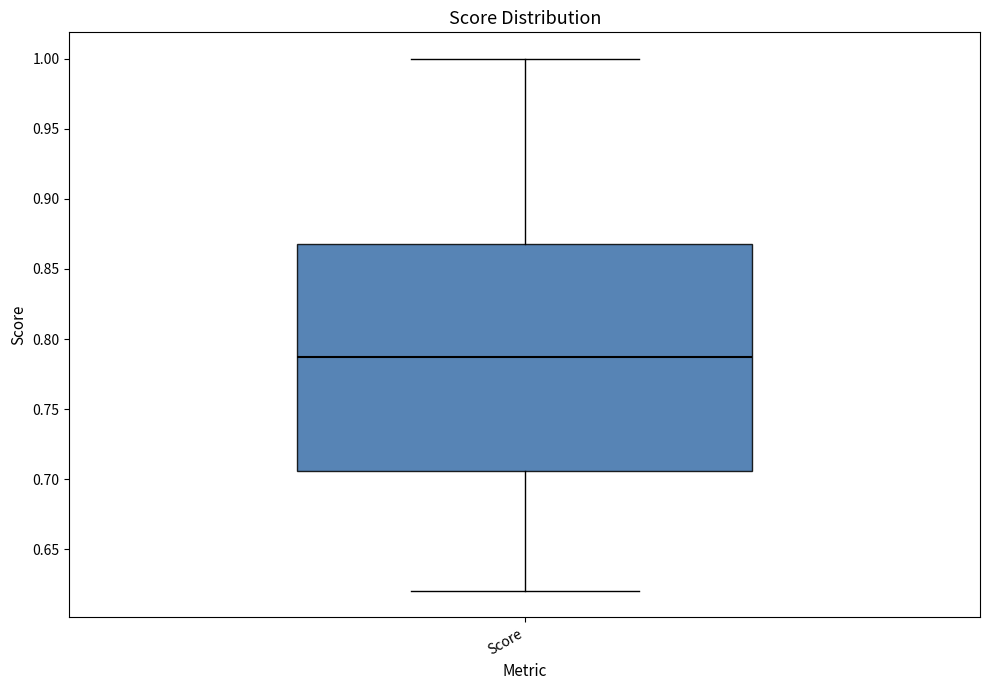

Read this box plot against the y-axis: the position of the median line, the range covered by the box, and the ends of both whiskers. The values are not printed on the chart, so give them approximately, as read against the axis.

median 0.785, box 0.705 to 0.870, whiskers 0.620 to 1.000